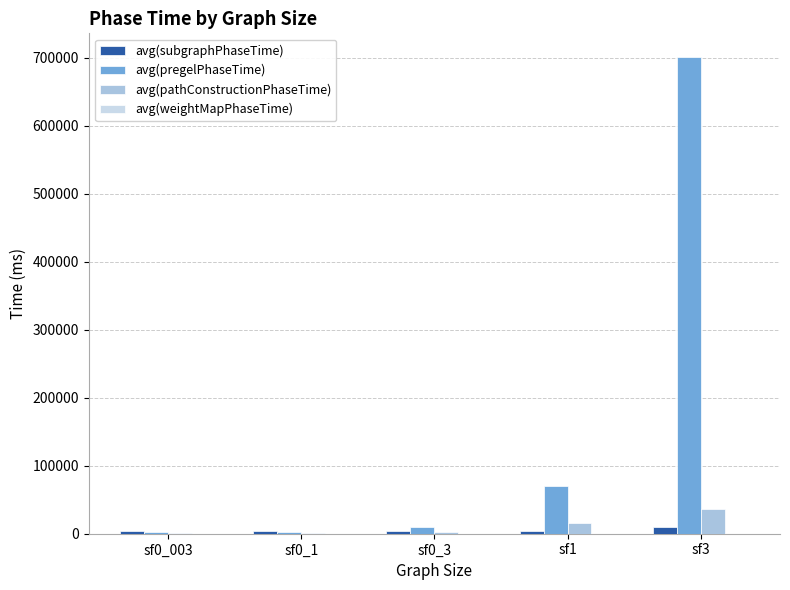

Between sf0_1 and sf1, which series saw the biggest shift?

avg(pregelPhaseTime)